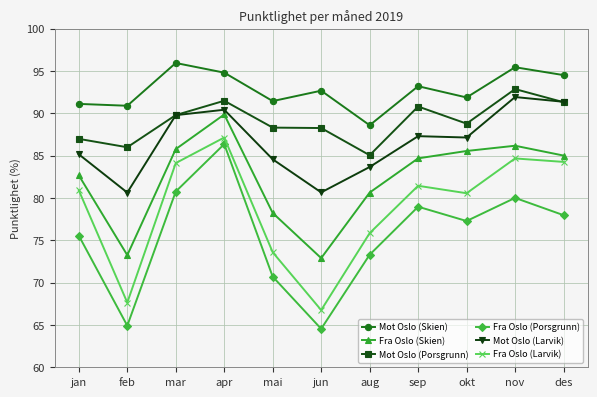

At which category does Fra Oslo (Skien) reach its first local valley?

feb